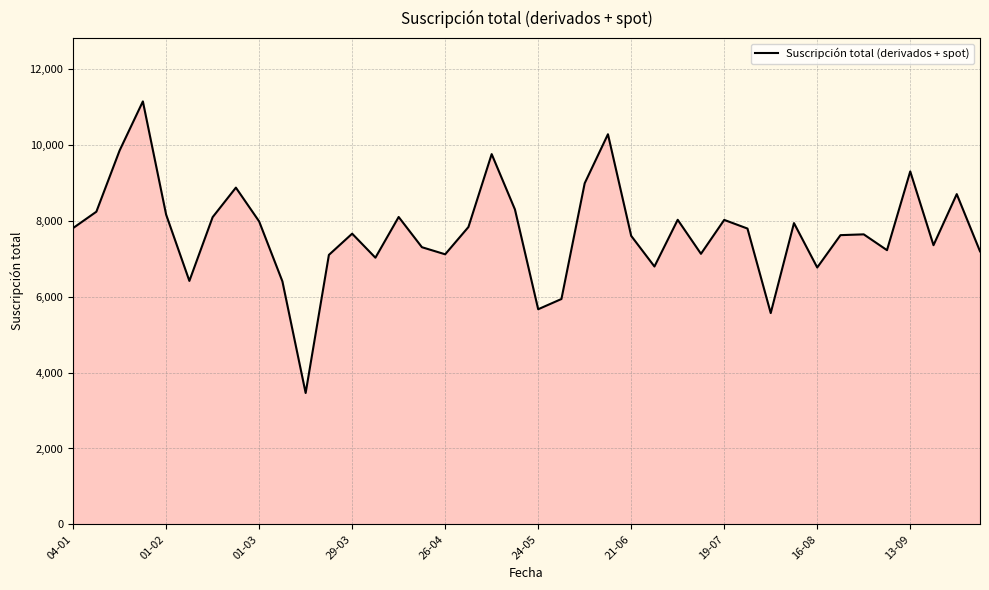

What is the greatest value displayed?

11153